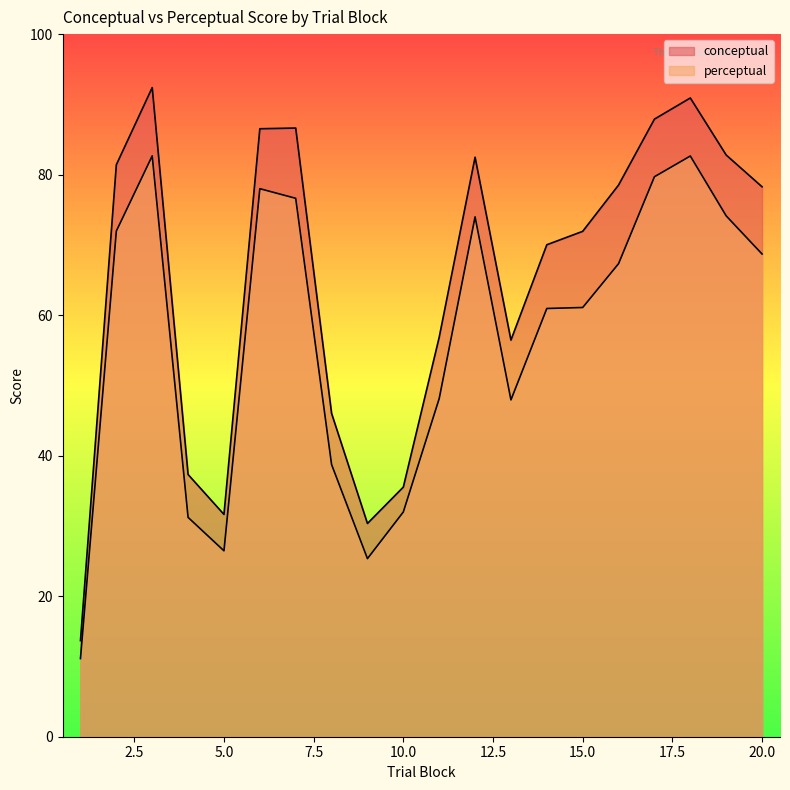

What is the value of the conceptual point at the 11th from the left?

56.9